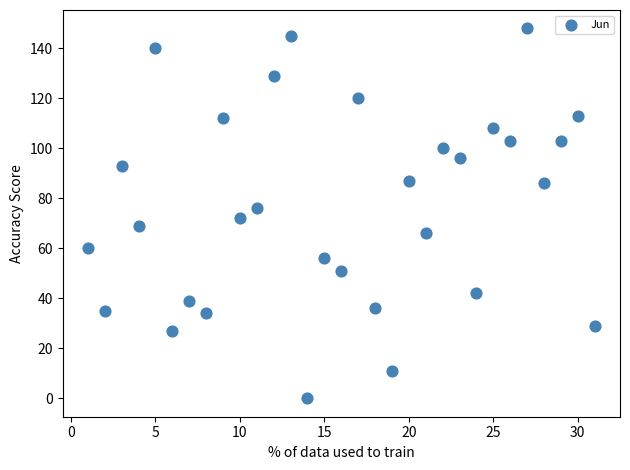

What is the range of Y values (max minus min)?

148